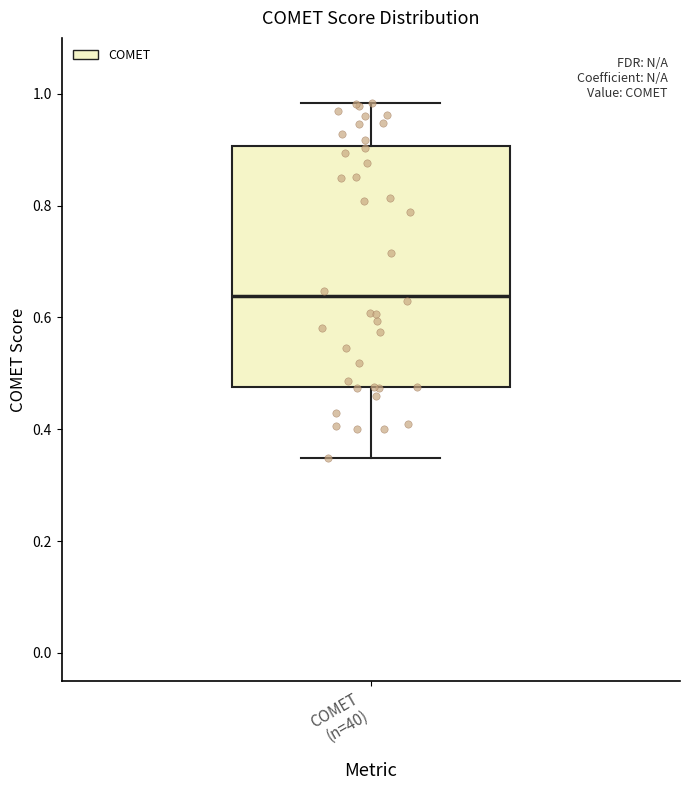

Transcribe this box plot: give where the median line is, the range the box spans, and where the two whiskers end, as read against the y-axis. The values are not printed on the chart, so give them approximately, as read against the axis.

median 0.64, box 0.48 to 0.90, whiskers 0.34 to 0.98